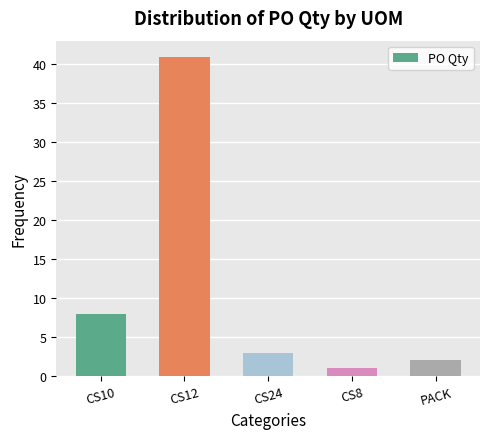

The chart shows a value of 1 at CS24. True or false?

False